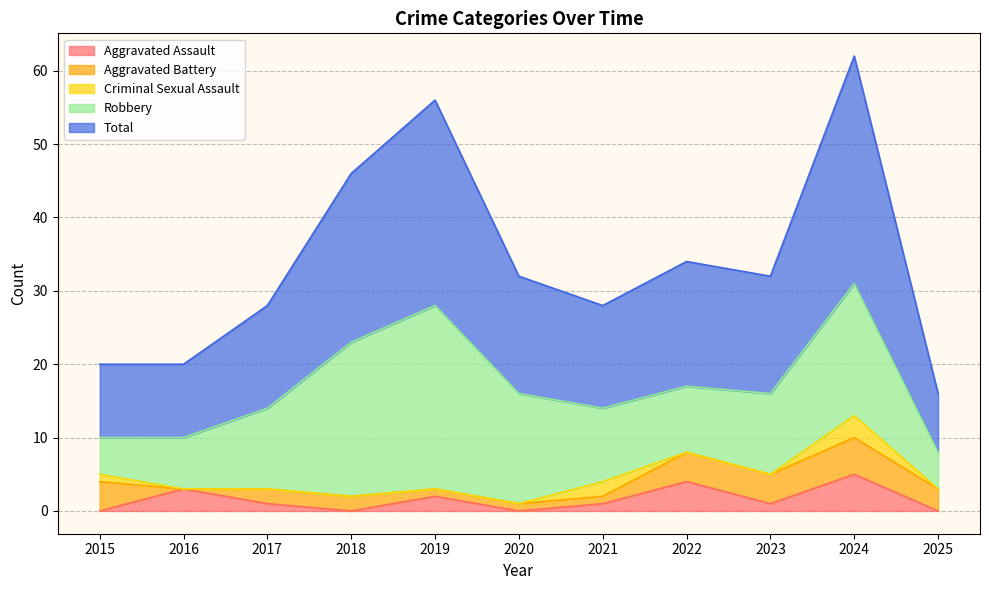

At which label is Robbery closest to 15?

2020